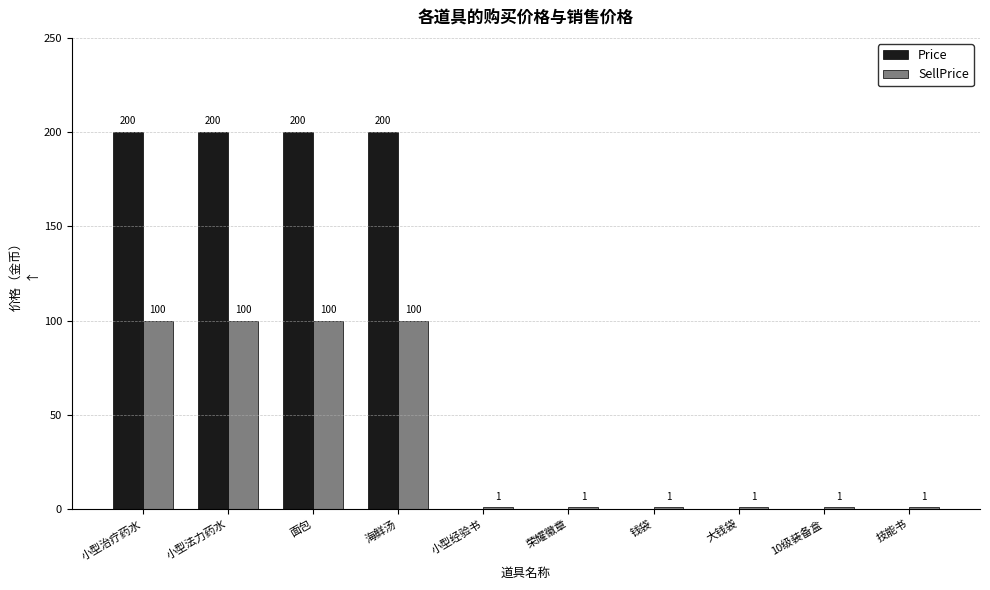

The SellPrice series shows 100 at 小型法力药水. True or false?

True